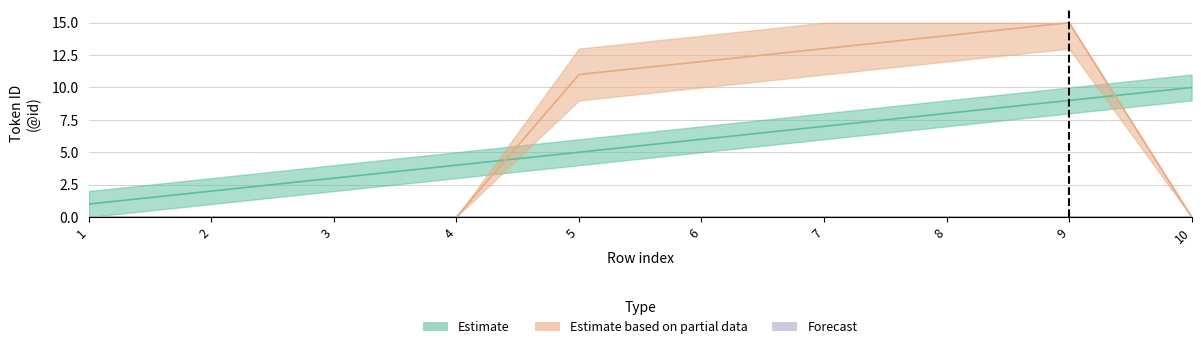

How many intersections are there between Estimate and Estimate based on partial data?

2